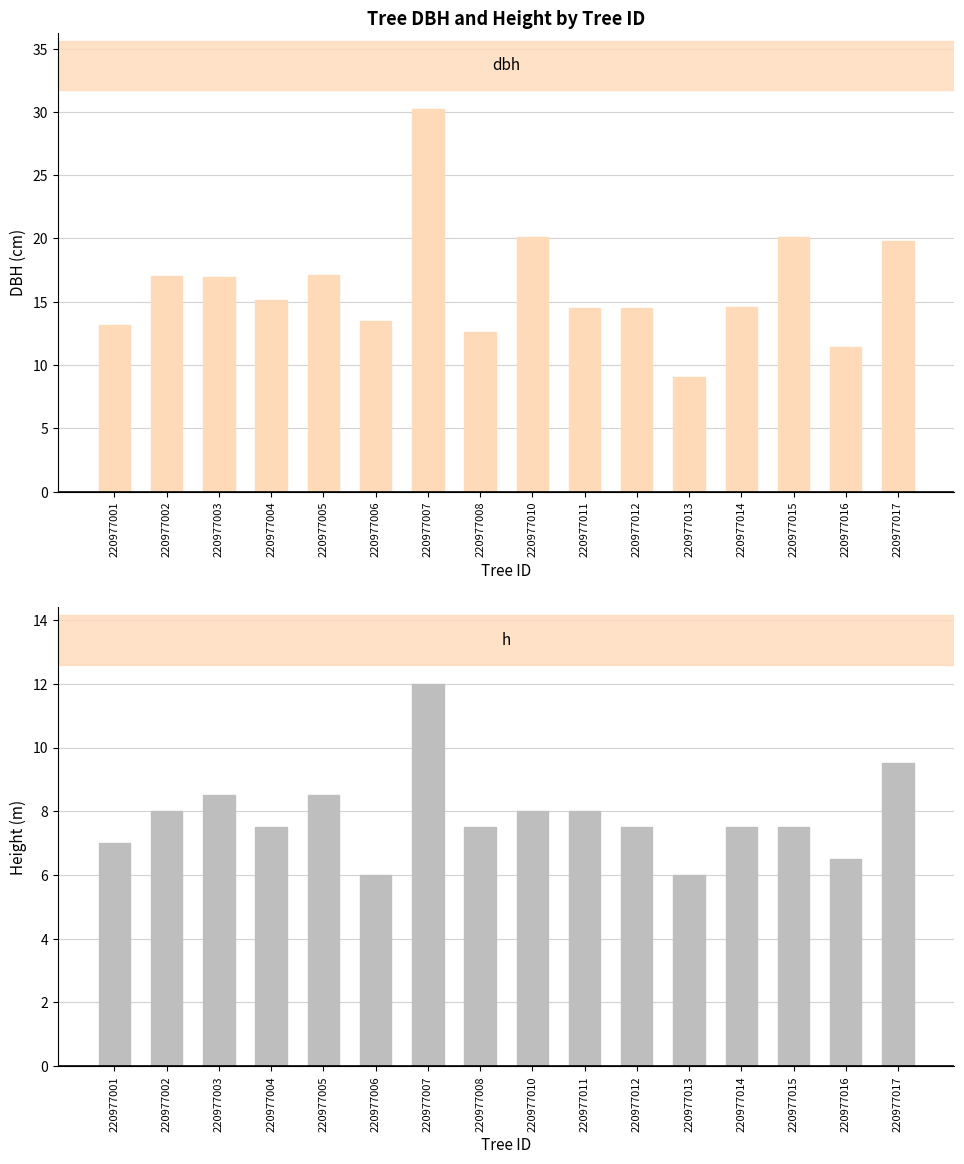

What is the difference between the dbh values at 220977005 and 220977003?

0.2